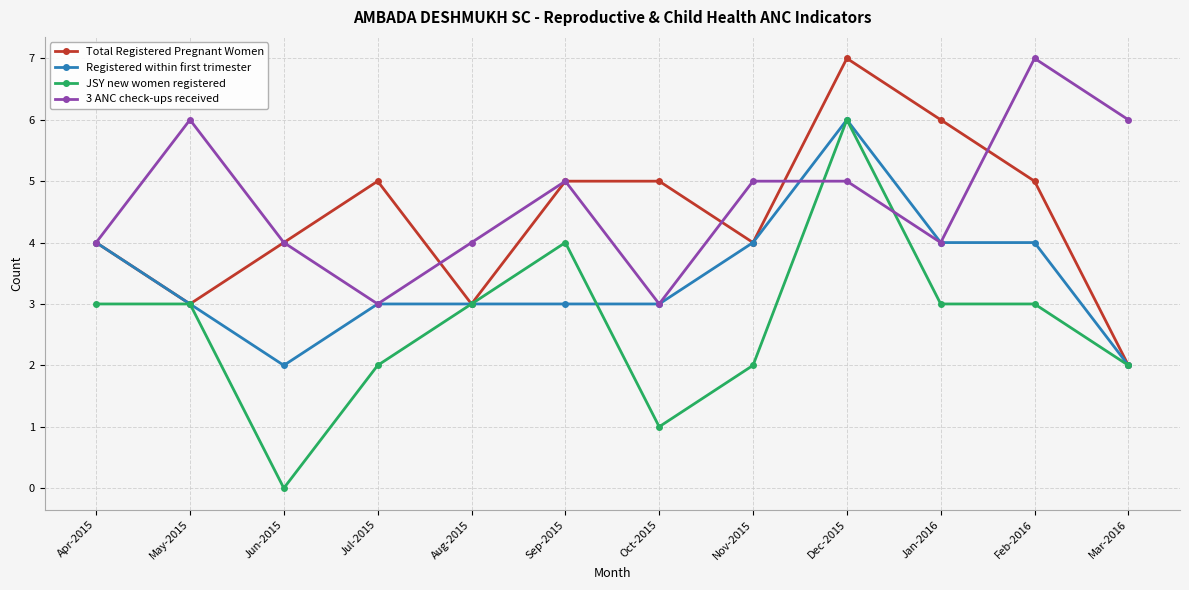

At which category does 3 ANC check-ups received reach its first local peak?

May-2015